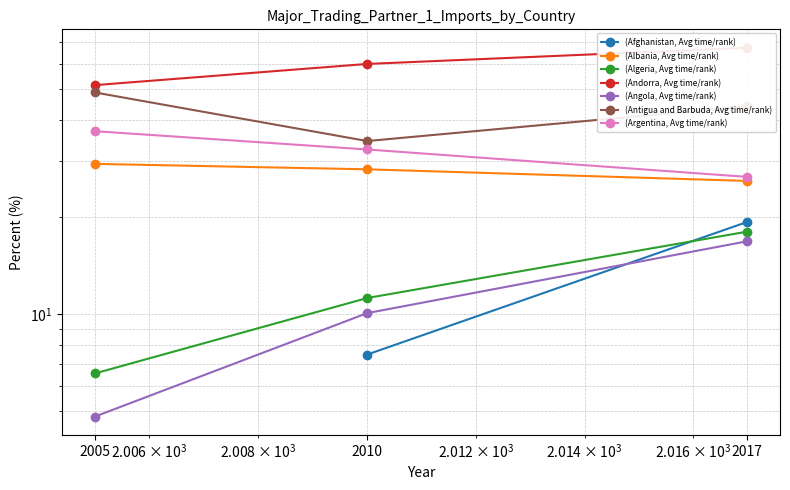

What is the sum of all Algeria values?

35.8